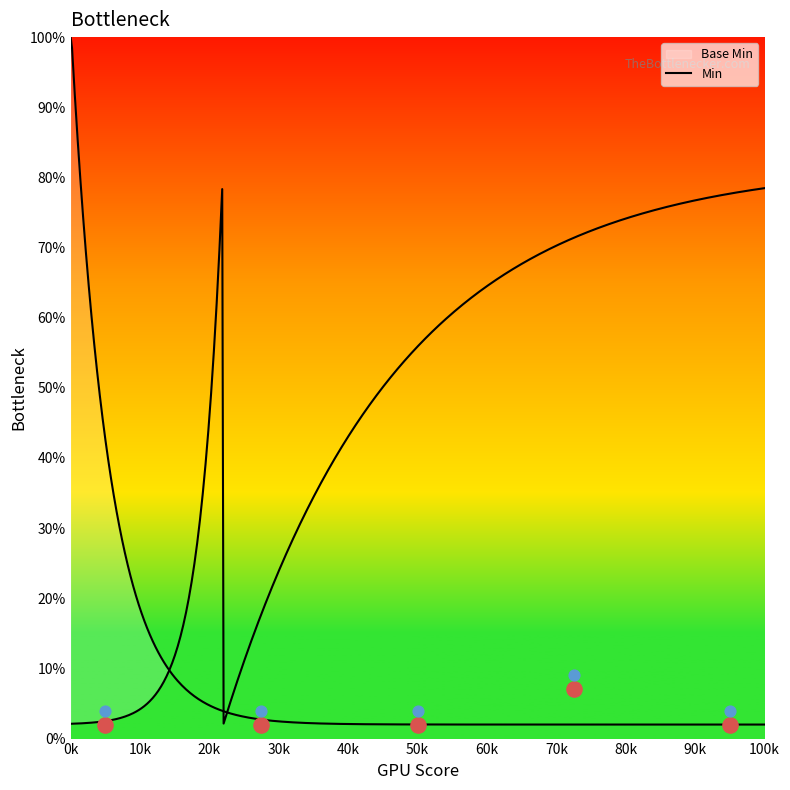

Which series has the largest total across all categories?

Base Min